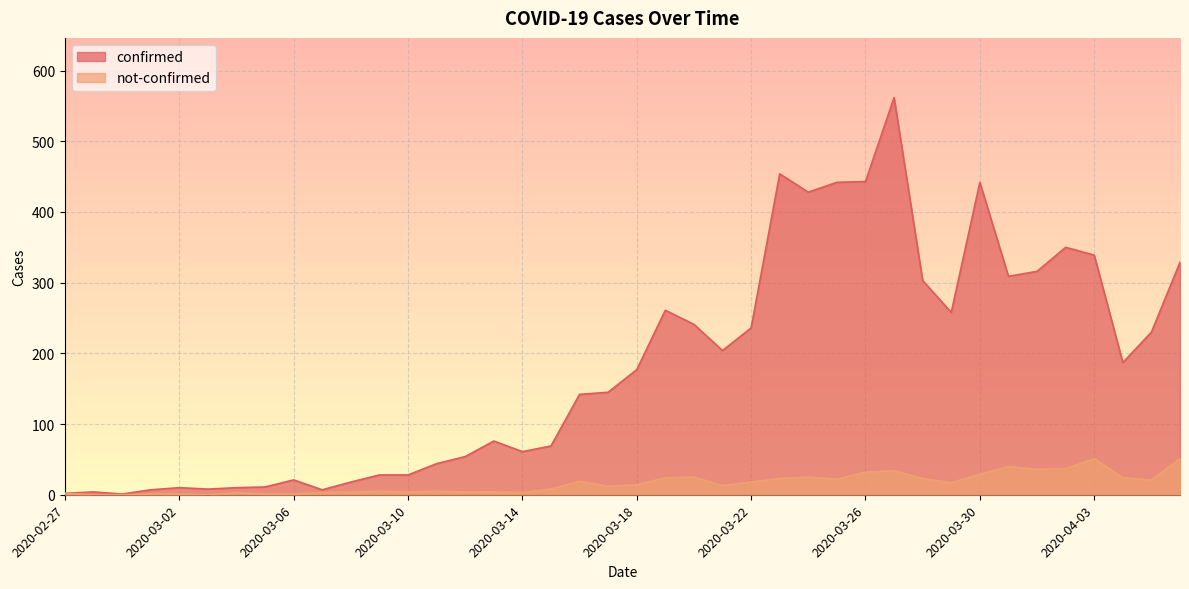

Does the chart display data point markers on the line(s)?

No